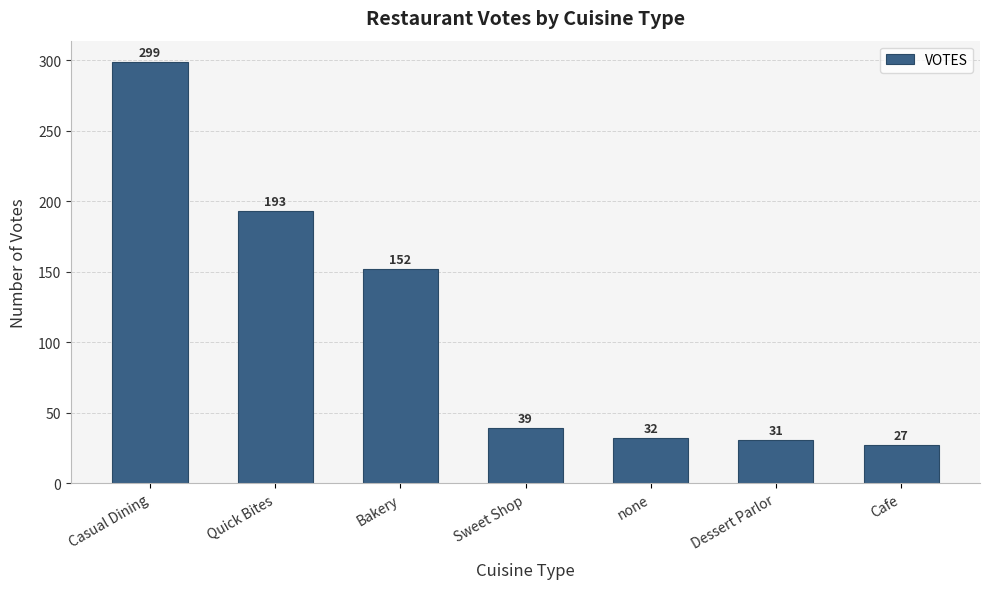

What value does the data have at Quick Bites, to the nearest 10?

190